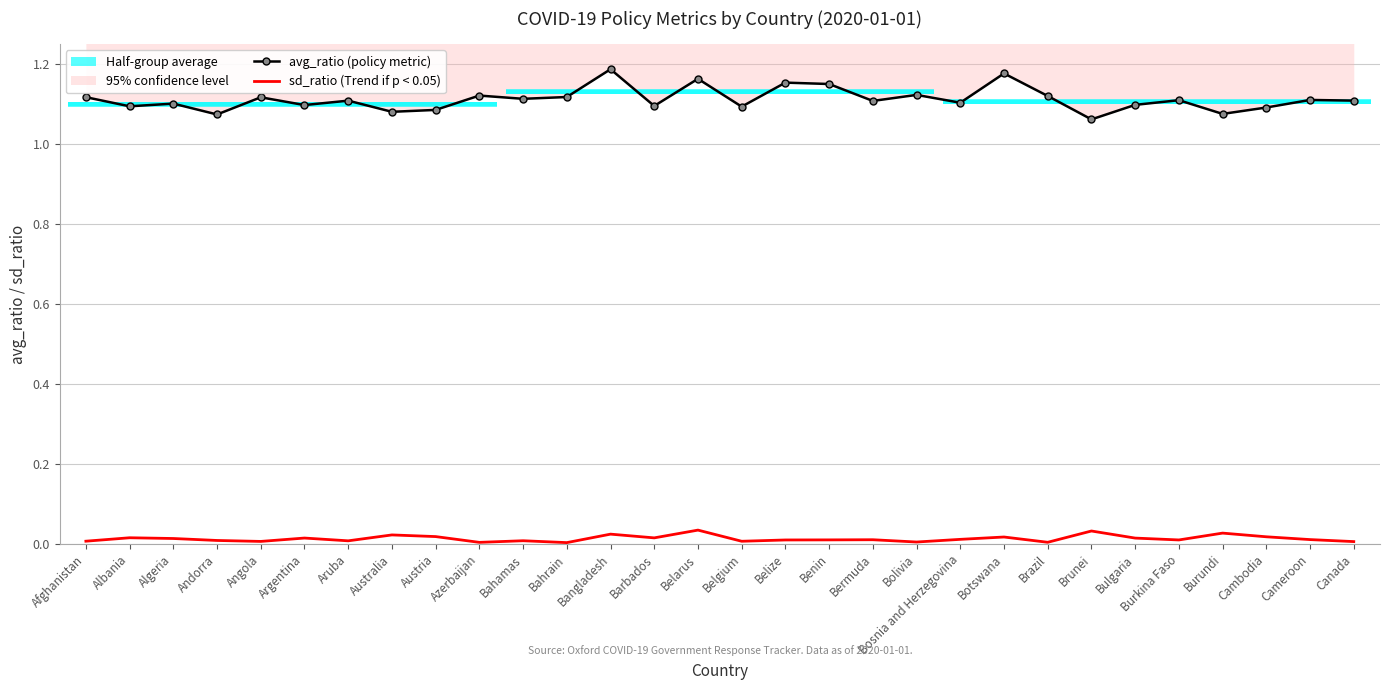

True or false: avg_ratio (policy metric) has a value of 0.5 at Bolivia.

False